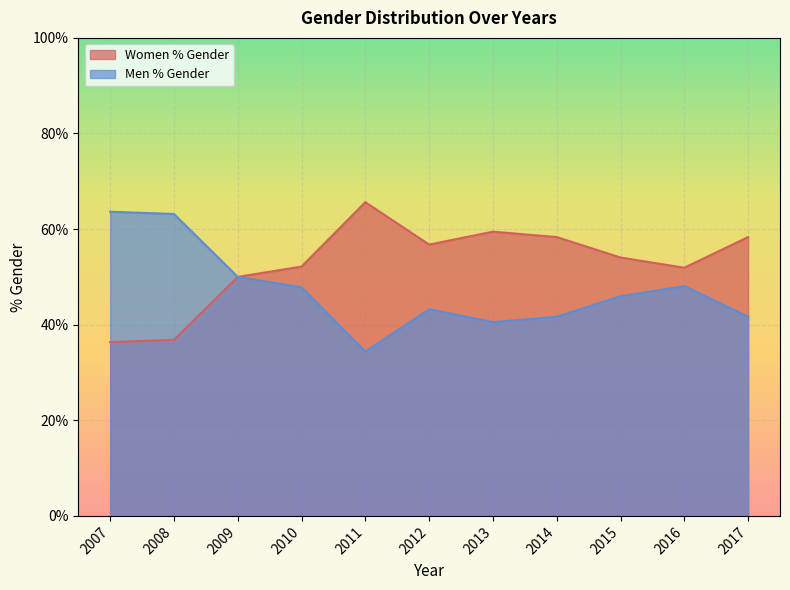

True or false: Women % Gender has more than 0 points higher than both neighbors.

True